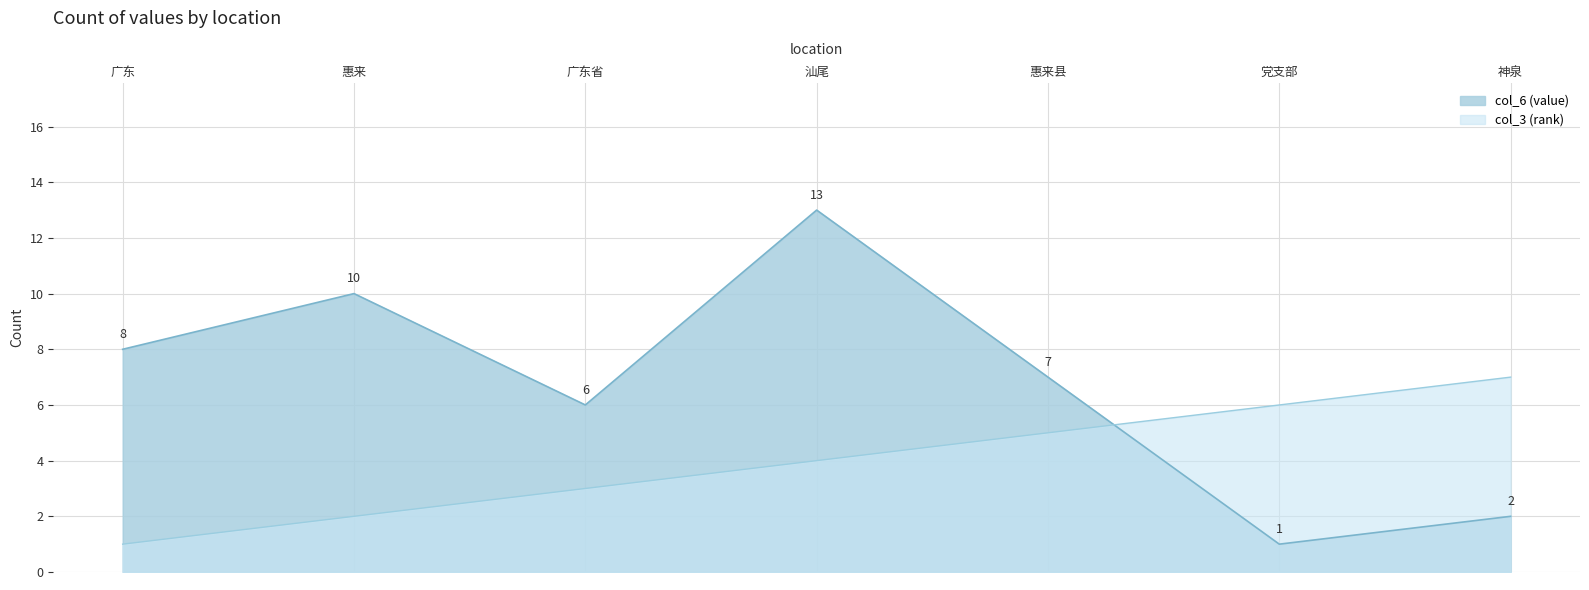

In col_6 (value), how many points are higher than both neighbors (excluding endpoints)?

2